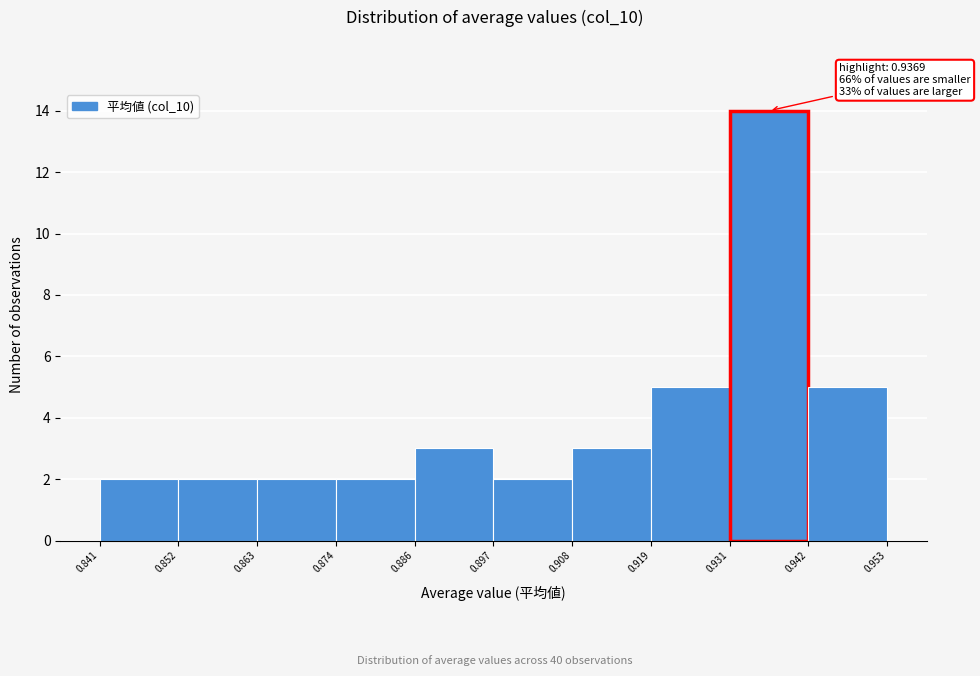

Which range on the x-axis has the tallest bar?

0.931 to 0.942